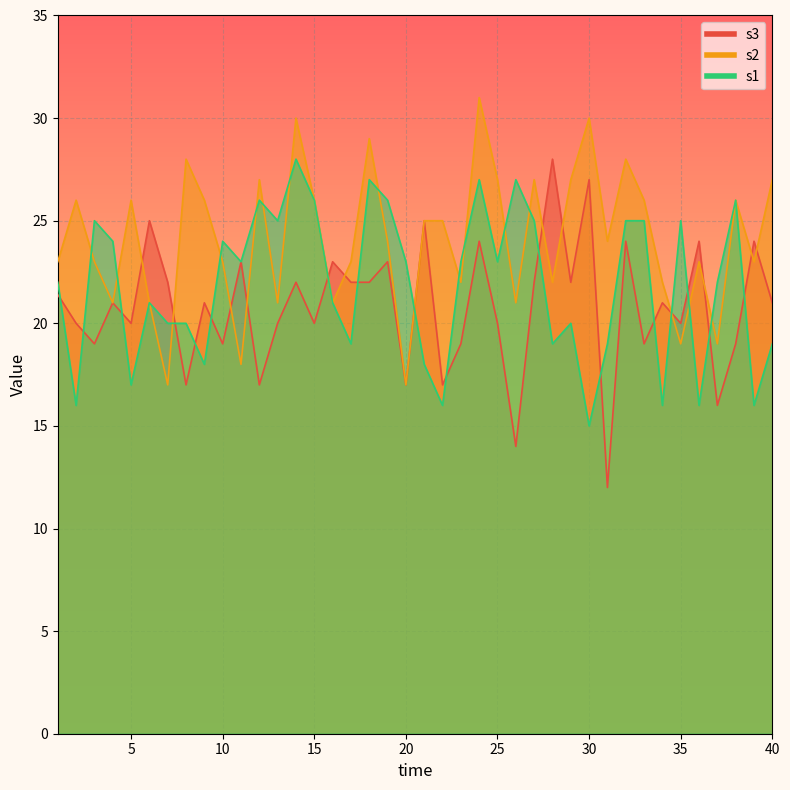

The s1 series shows 8.6 at 32. True or false?

False